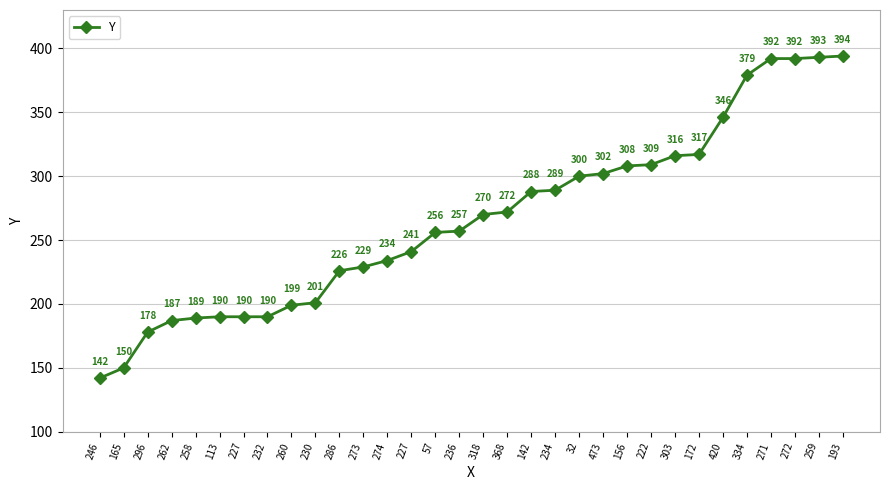

How many data points are less than 270?

16